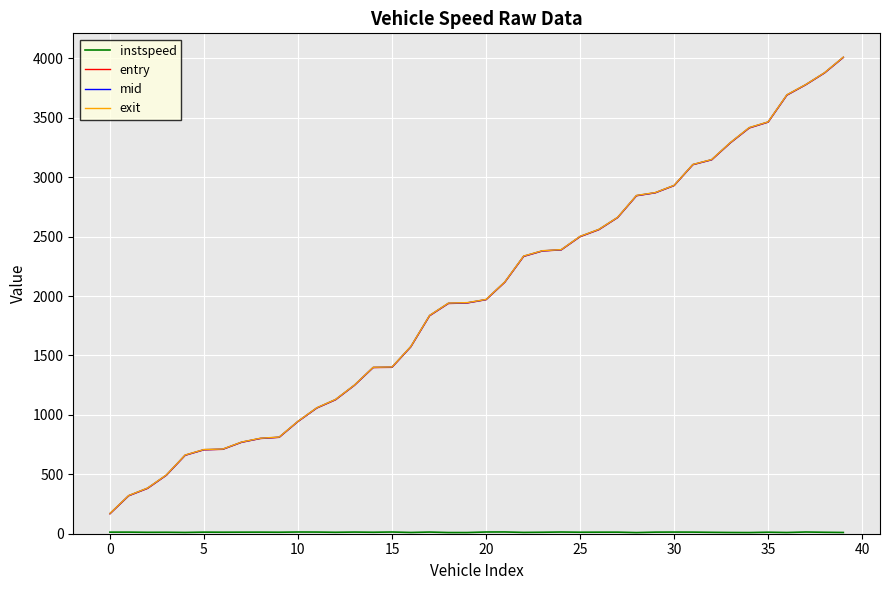

Which series has the largest range (max minus min)?

exit